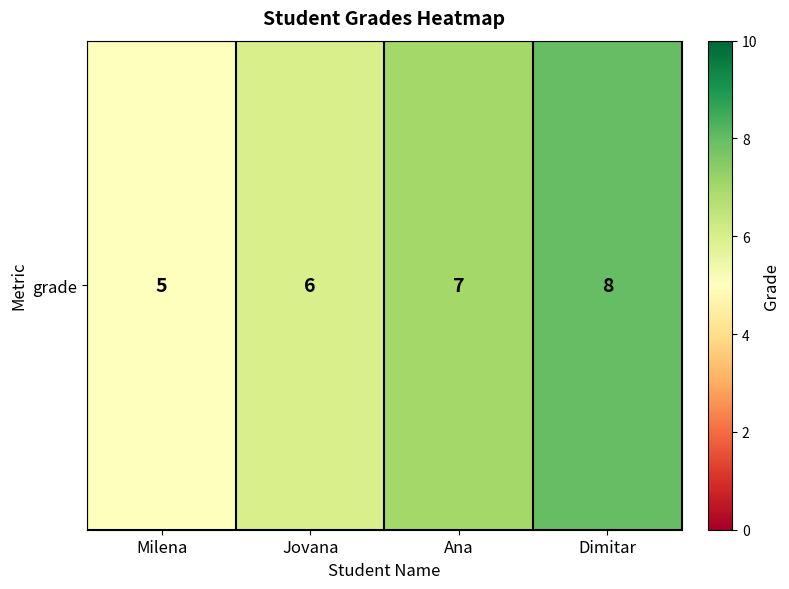

Which category has the lowest value across all series?

Milena